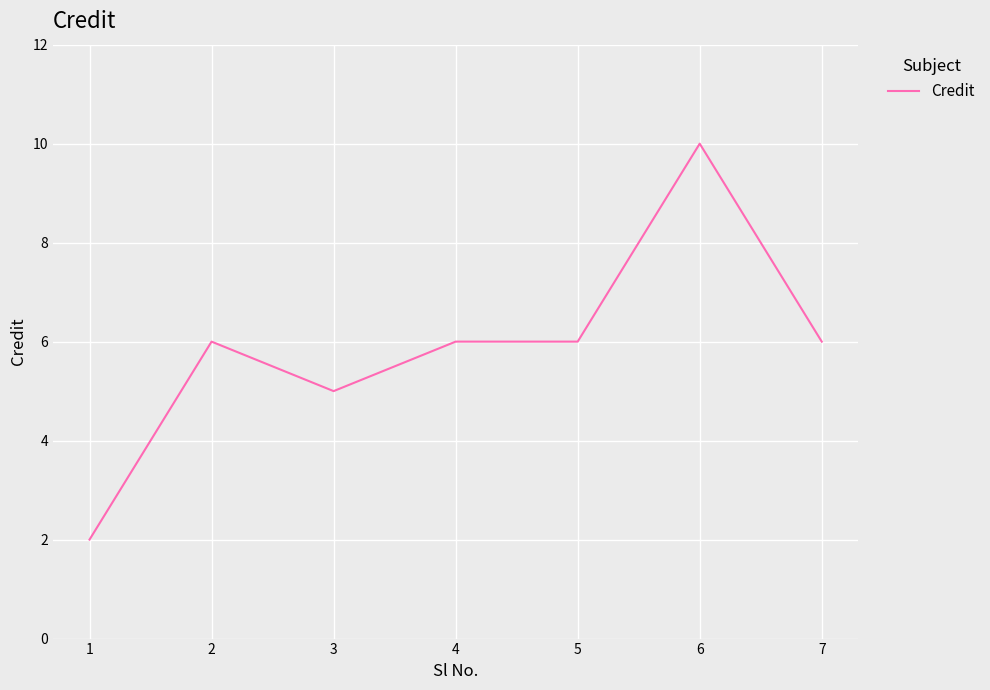

What is the sum of the values at 6 and 7?

16